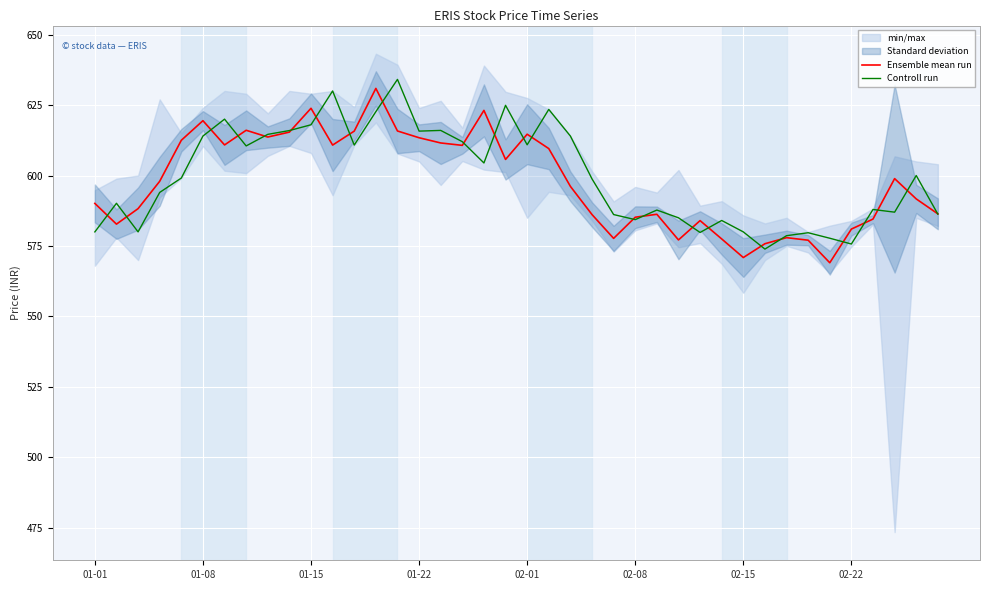

At which category is the sum across all series the highest?

13